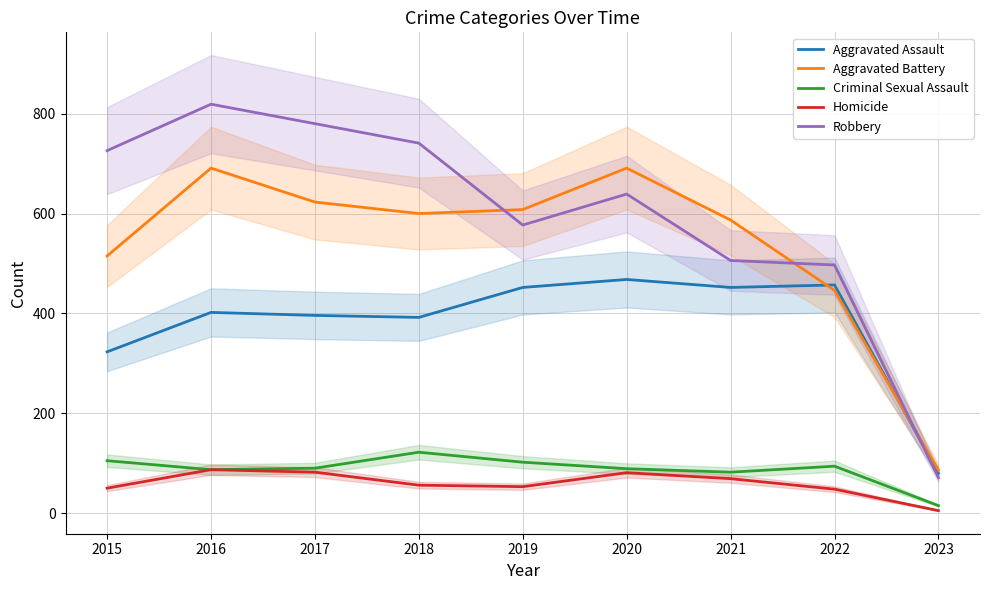

Which series has the largest range (max minus min)?

Robbery